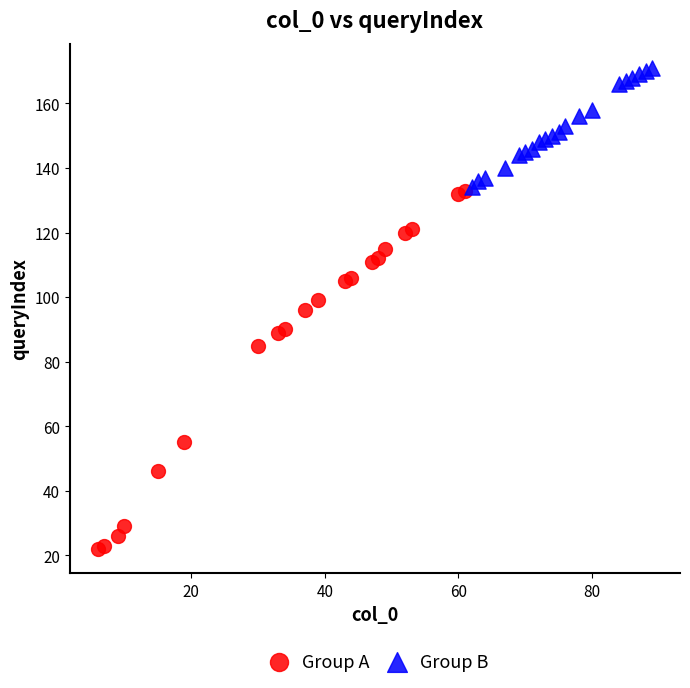

Which series reaches the maximum Y coordinate?

Group B